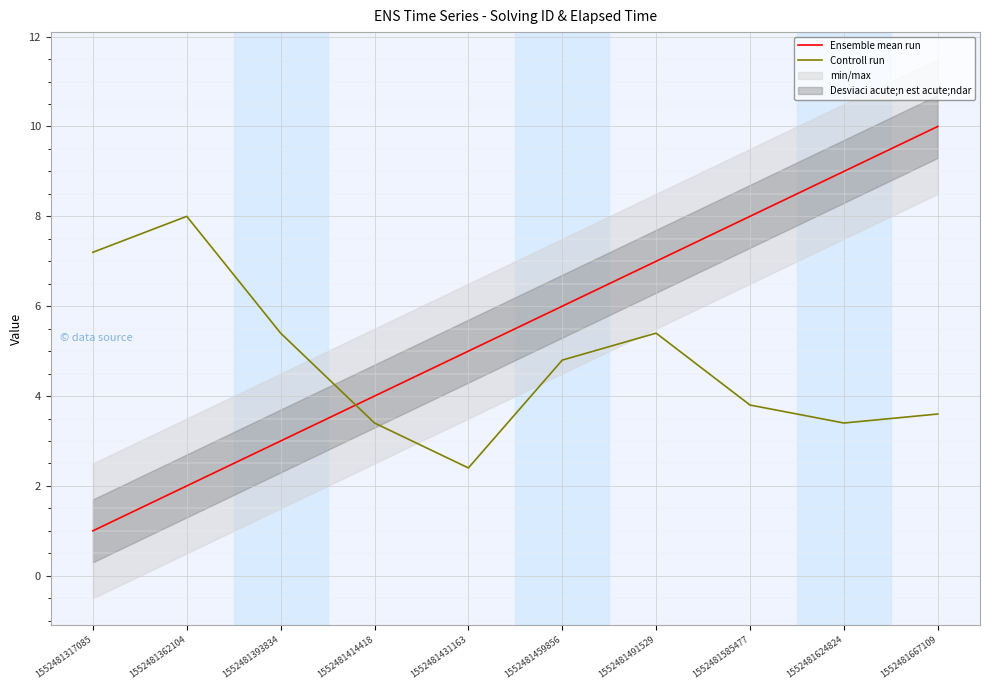

At which label does Controll run first exceed 4?

1552481317085